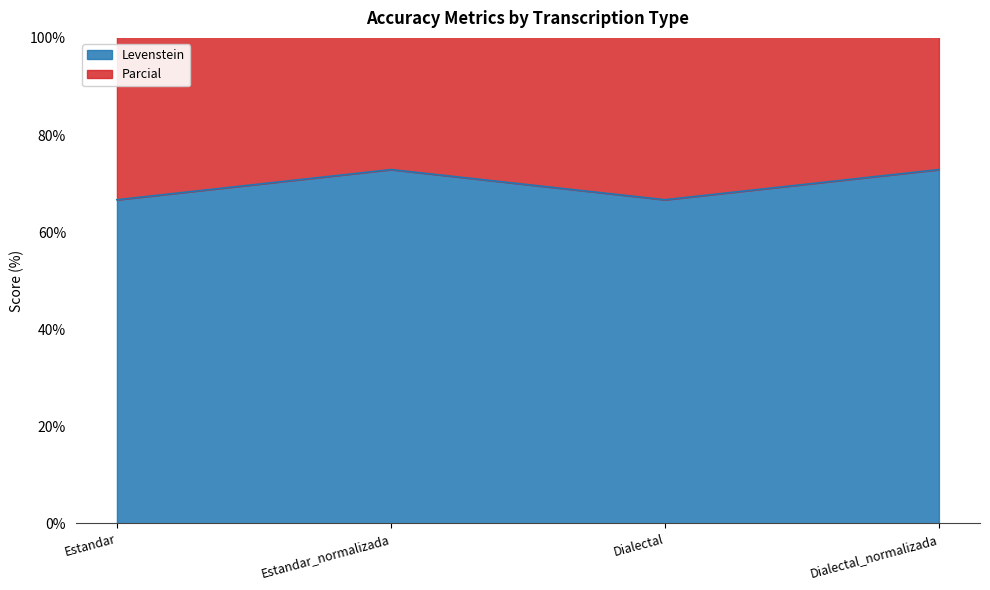

Is it true that Levenstein equals 100.0 at Estandar?

False